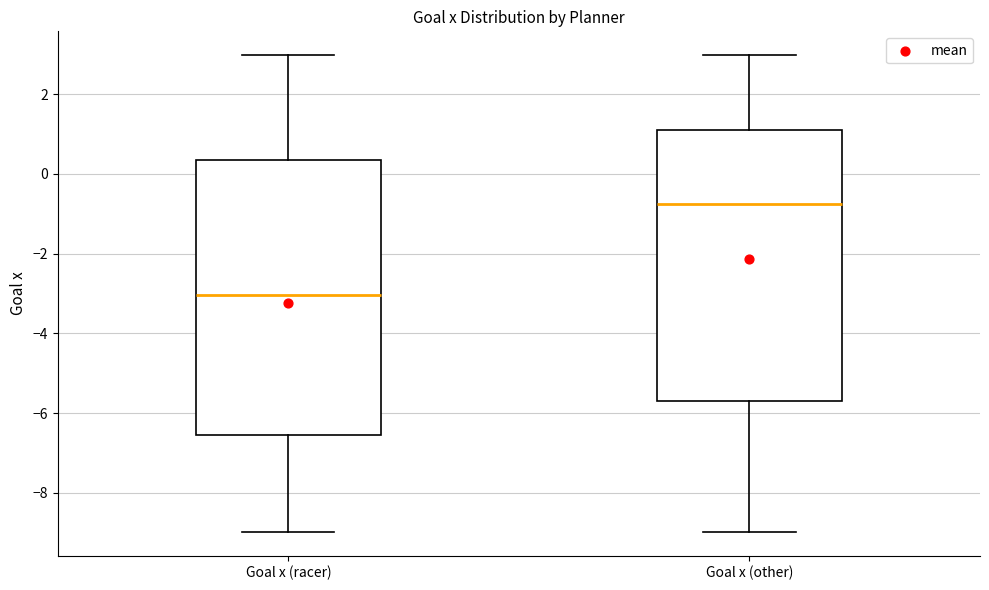

Reading left to right, read every box against the y-axis: the position of its median line, the range the box covers, and the ends of its whiskers. The values are not printed on the chart, so give them approximately, as read against the axis.

Goal x (racer): median -3.0, box -6.6 to 0.4, whiskers -9.0 to 3.0
Goal x (other): median -0.8, box -5.6 to 1.0, whiskers -9.0 to 3.0